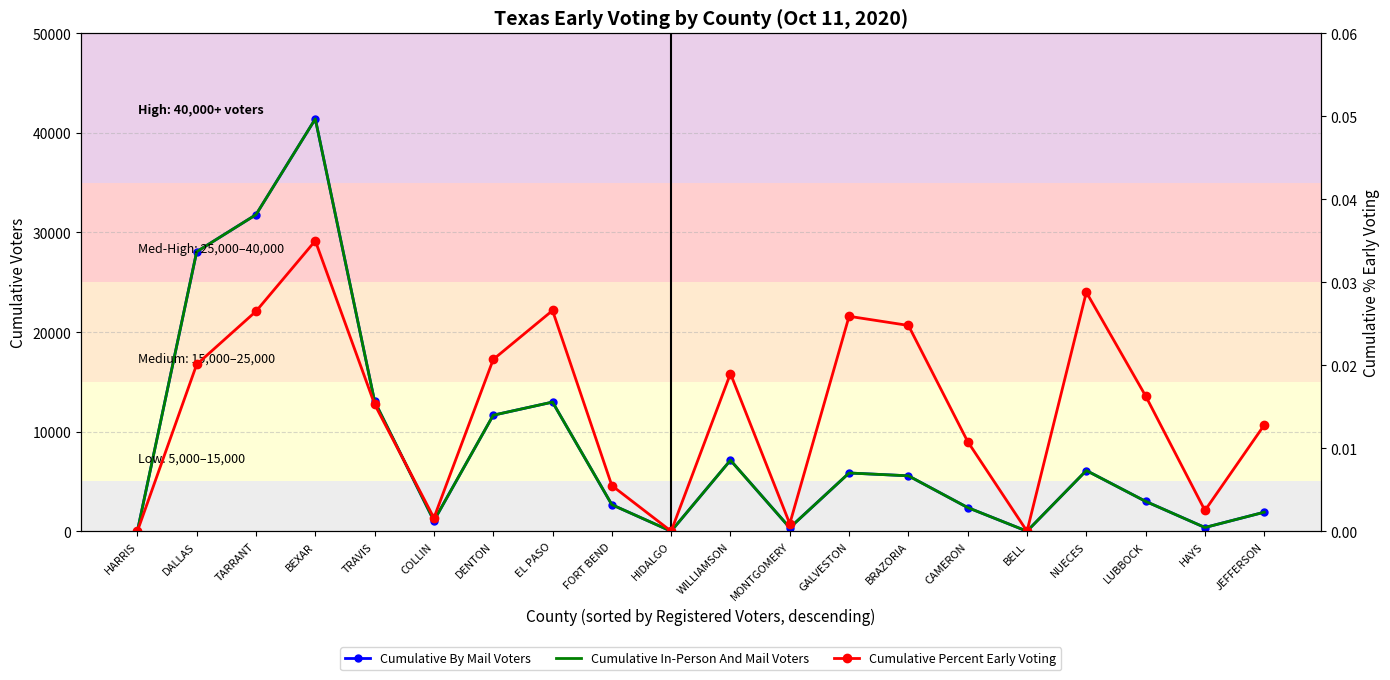

Is the value of Cumulative In-Person And Mail Voters at FORT BEND greater than the value of Cumulative By Mail Voters at EL PASO?

No